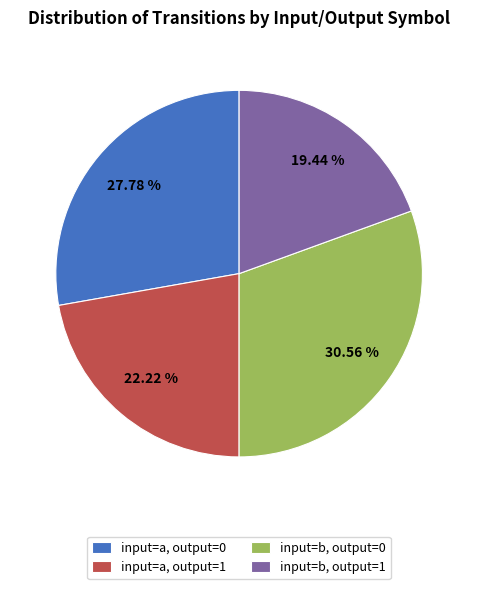

Count the number of slices in the pie.

4